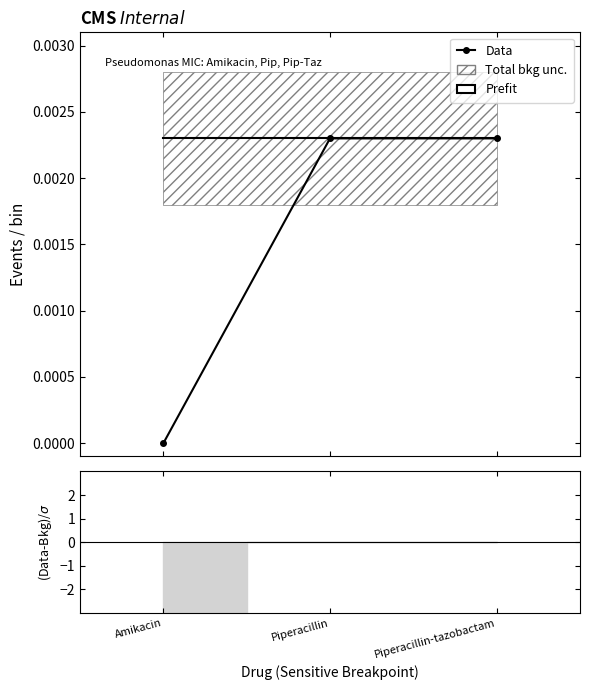

The value of Prefit at Amikacin is 0.0. True or false?

True